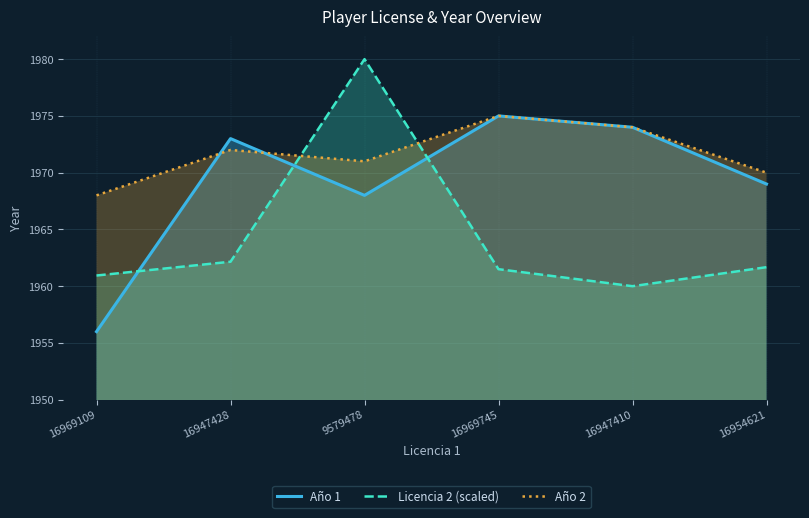

Which series has the largest range (max minus min)?

Licencia 2 (scaled)